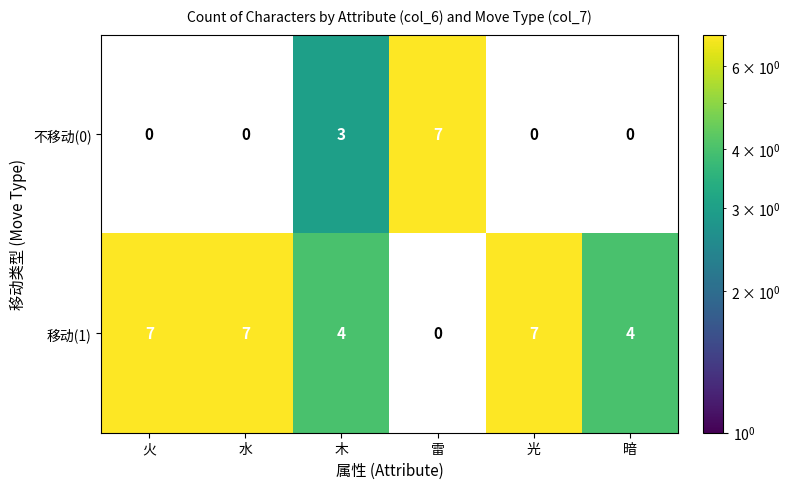

Is it true that 移动(1) equals 7 at 木?

False